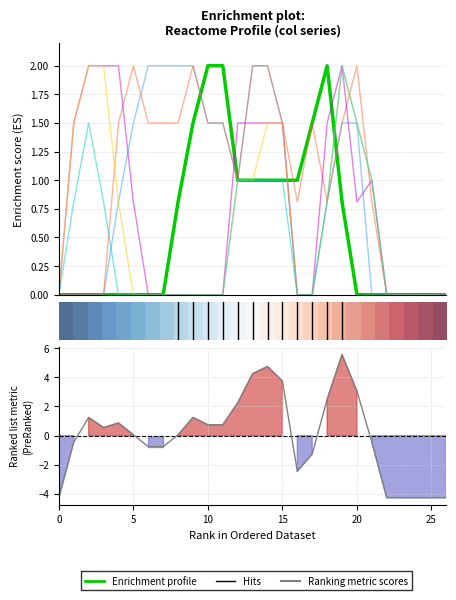

List the labels in order of col_18 value, largest first.

19, 2, 20, 12, 13, 14, 15, 21, 1, 3, 18, 0, 4, 5, 6, 7, 8, 9, 10, 11, 16, 17, 22, 23, 24, 25, 26